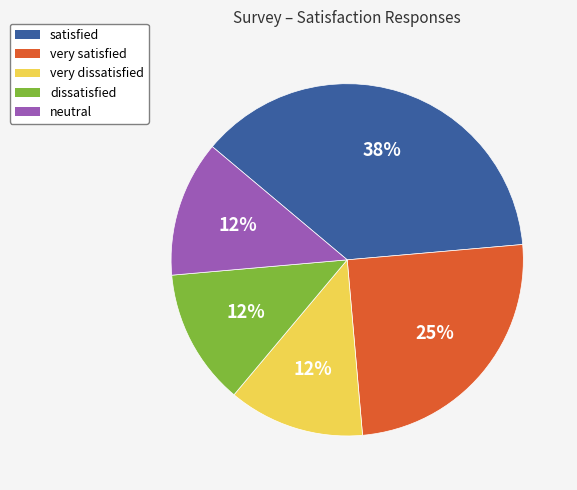

What is the ratio of the value at neutral to the value at satisfied?

0.3